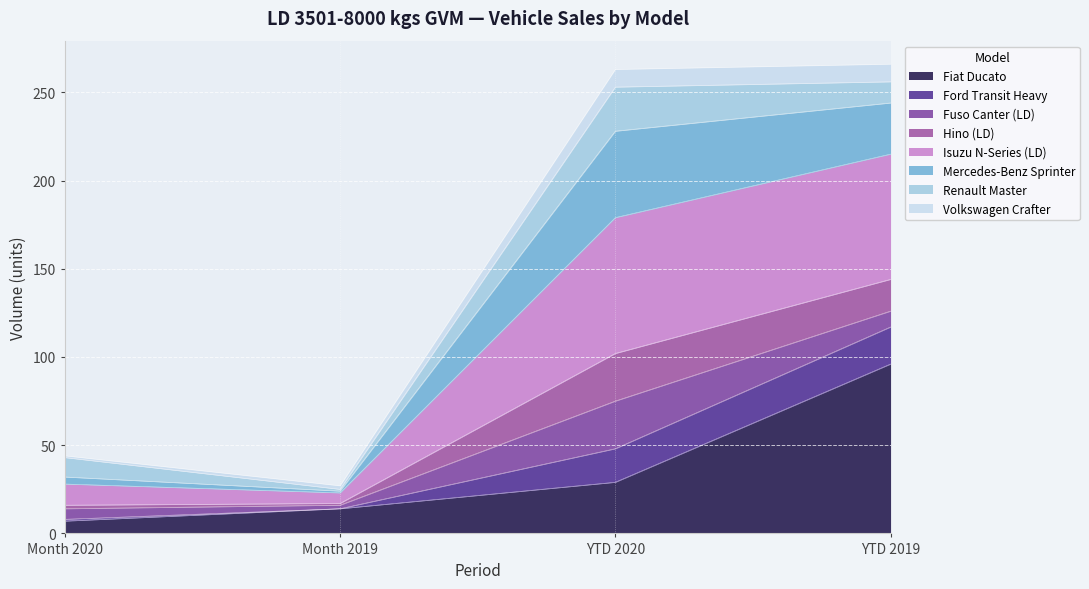

Which label corresponds to the largest value in the chart?

YTD 2019